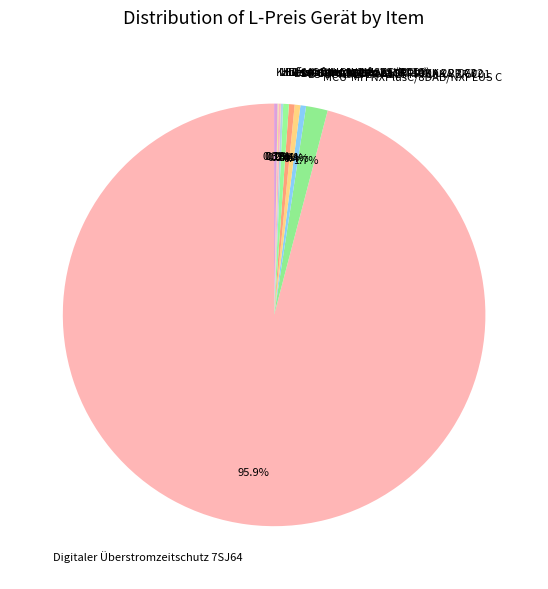

What is the ratio of the value at MCU-MH NXPlusC/8DAB/NXPLUS C to the value at LS-SCHALTER ALLSTR. 10KA 2P C01?

3.8